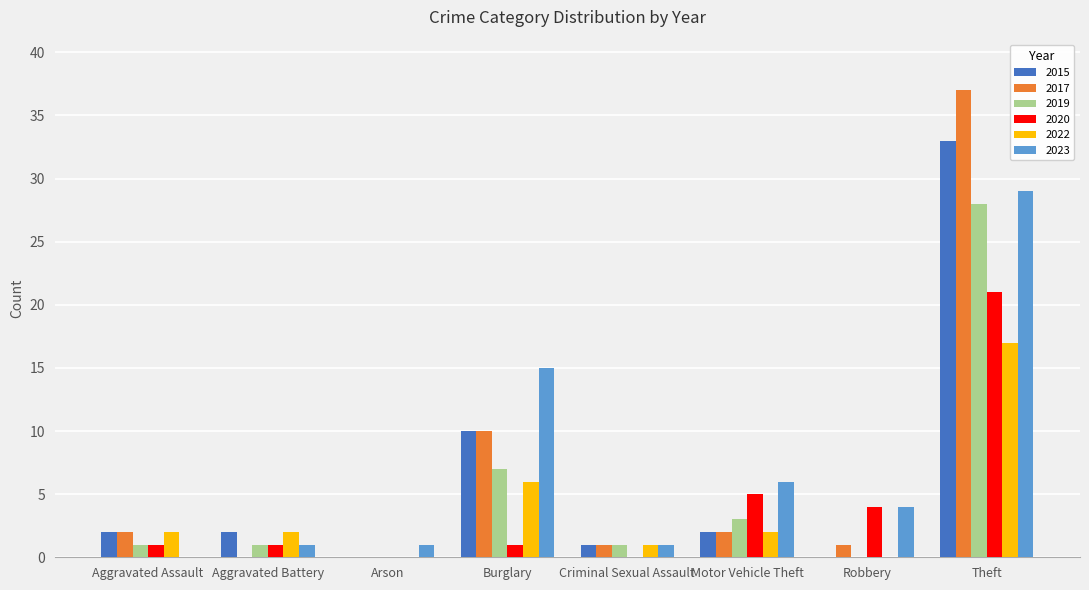

Which series changed the most between Arson and Theft?

2017